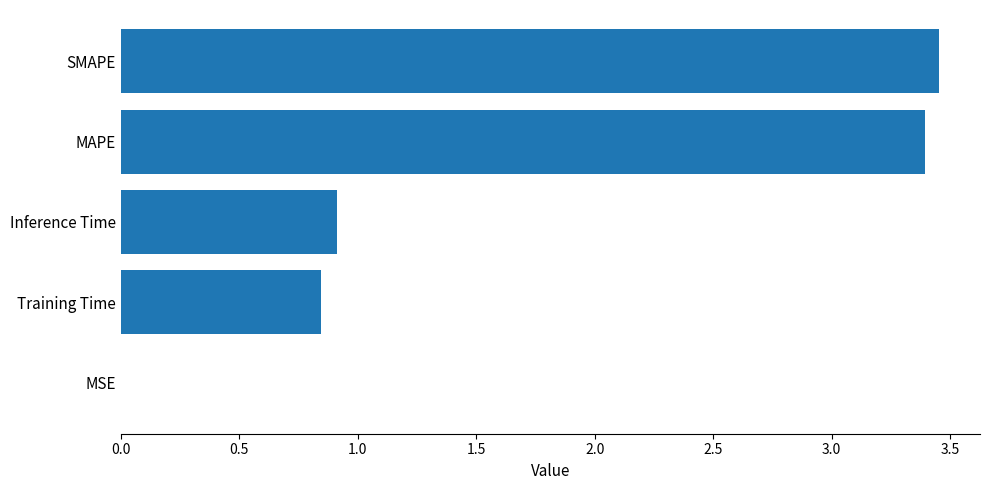

True or false: the data shows 5.7 at MAPE.

False